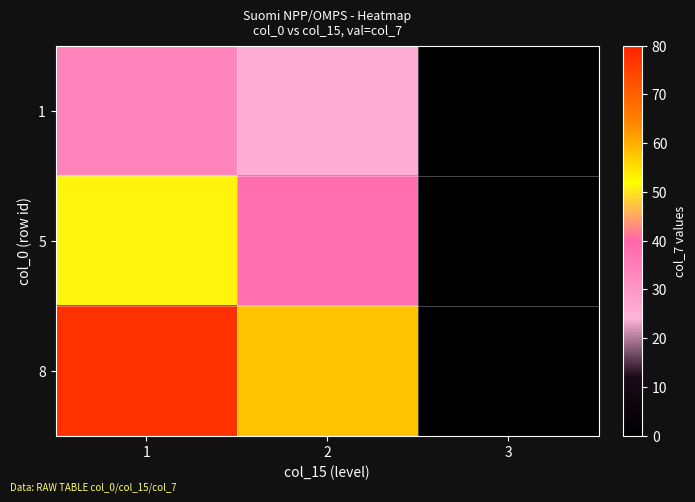

Reading left to right, transcribe all the data shown in this chart.

1: 1=33.7	2=25.3	3=0.0
5: 1=51.1	2=38.4	3=0.0
8: 1=77.2	2=57.9	3=0.0